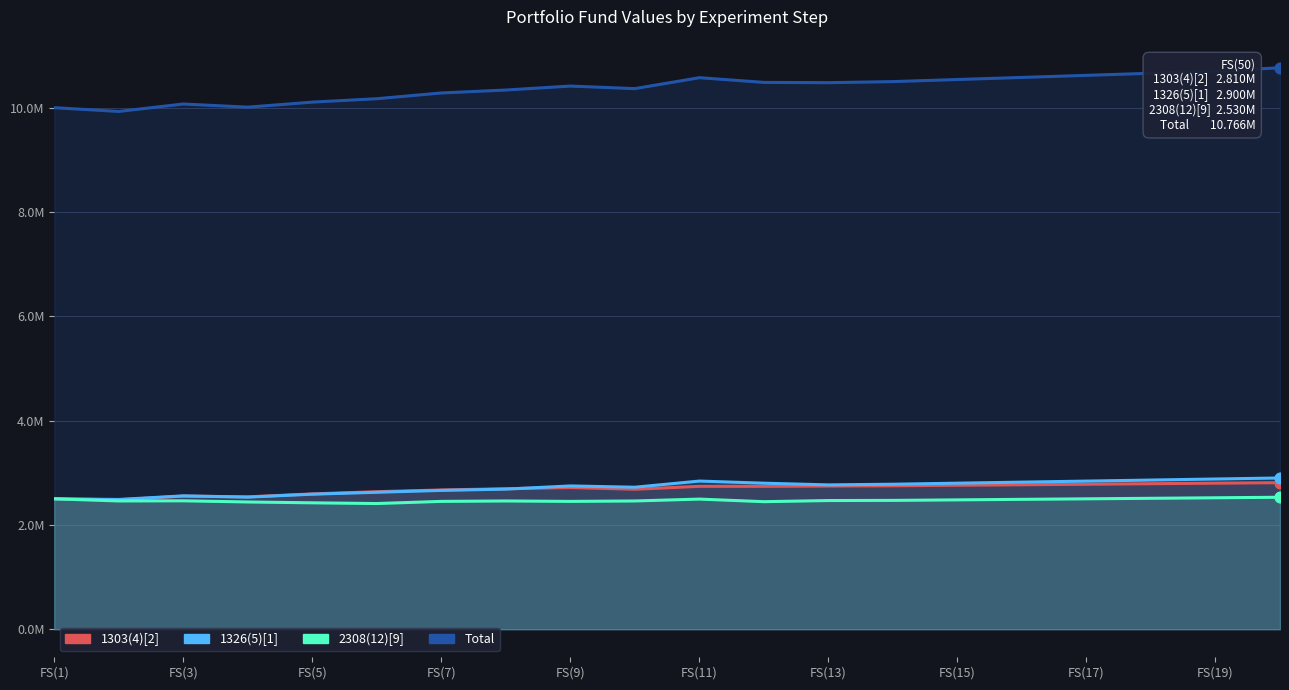

What are all the series names shown in the legend?

1303(4)[2], 1326(5)[1], 2308(12)[9], Total